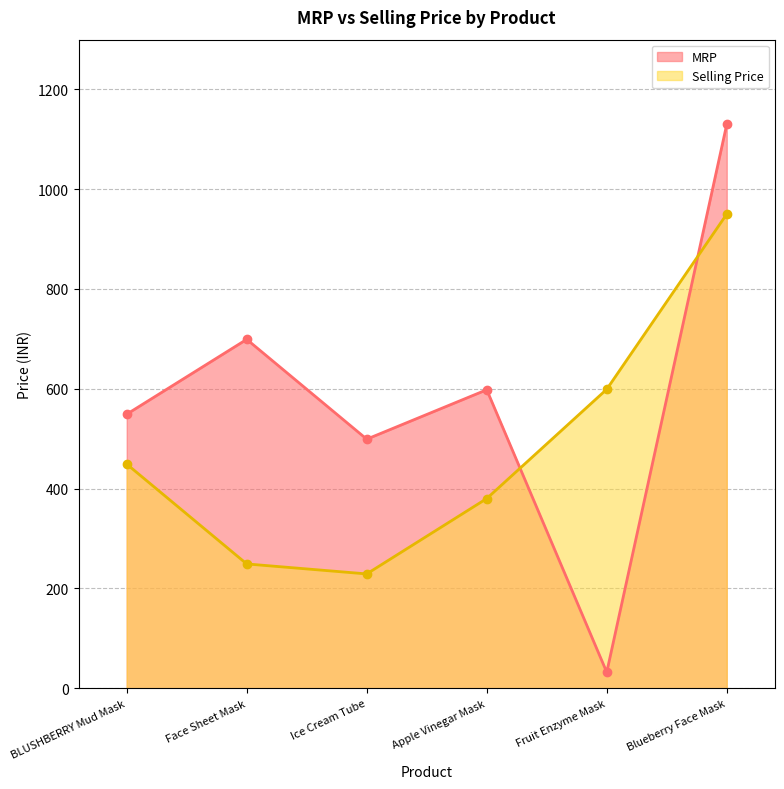

How many interior local valleys does the MRP series have?

2